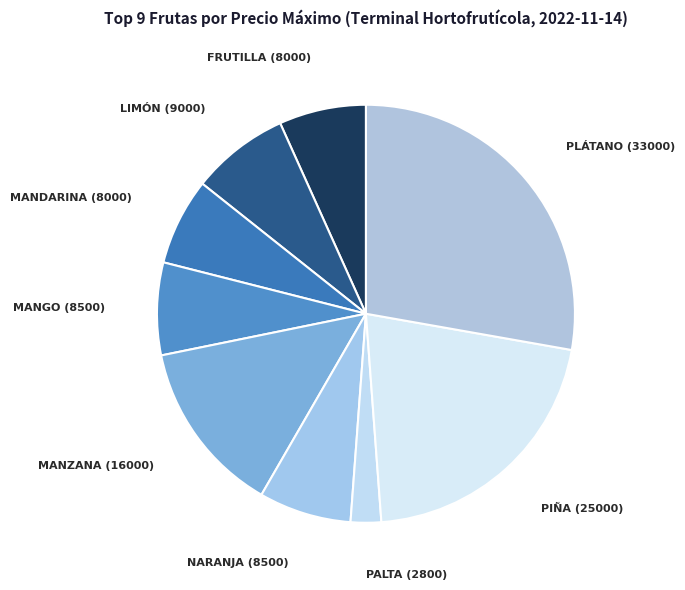

How many segments does this pie chart have?

9